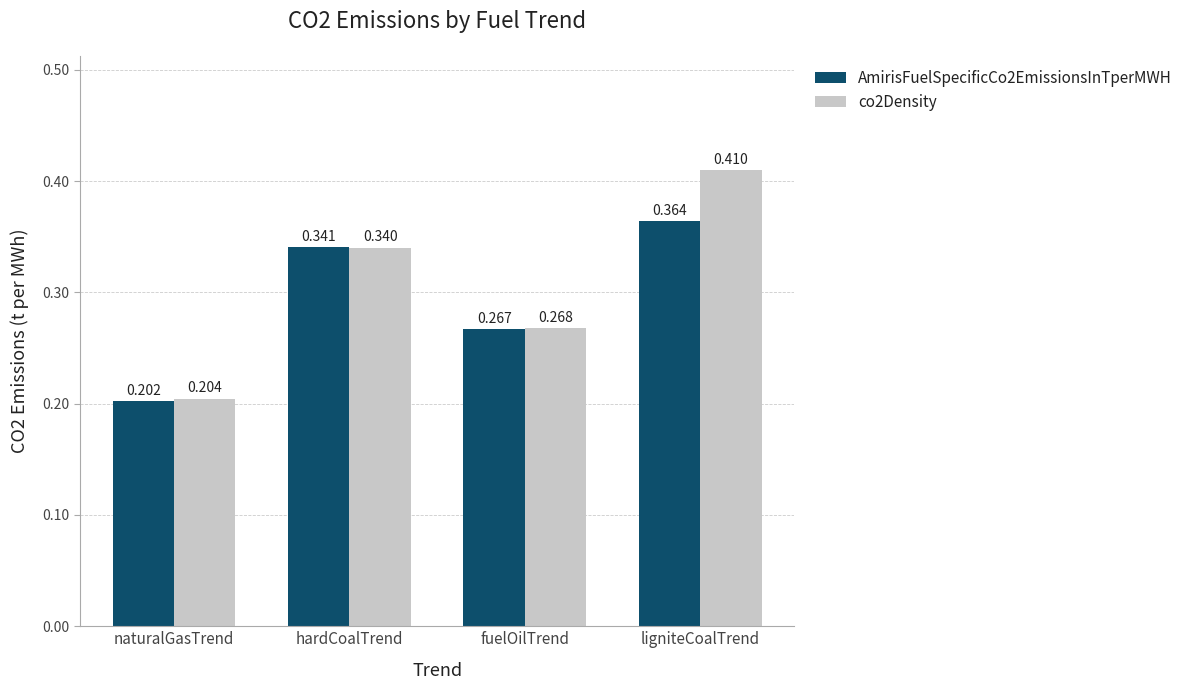

How many groups of bars are there?

4